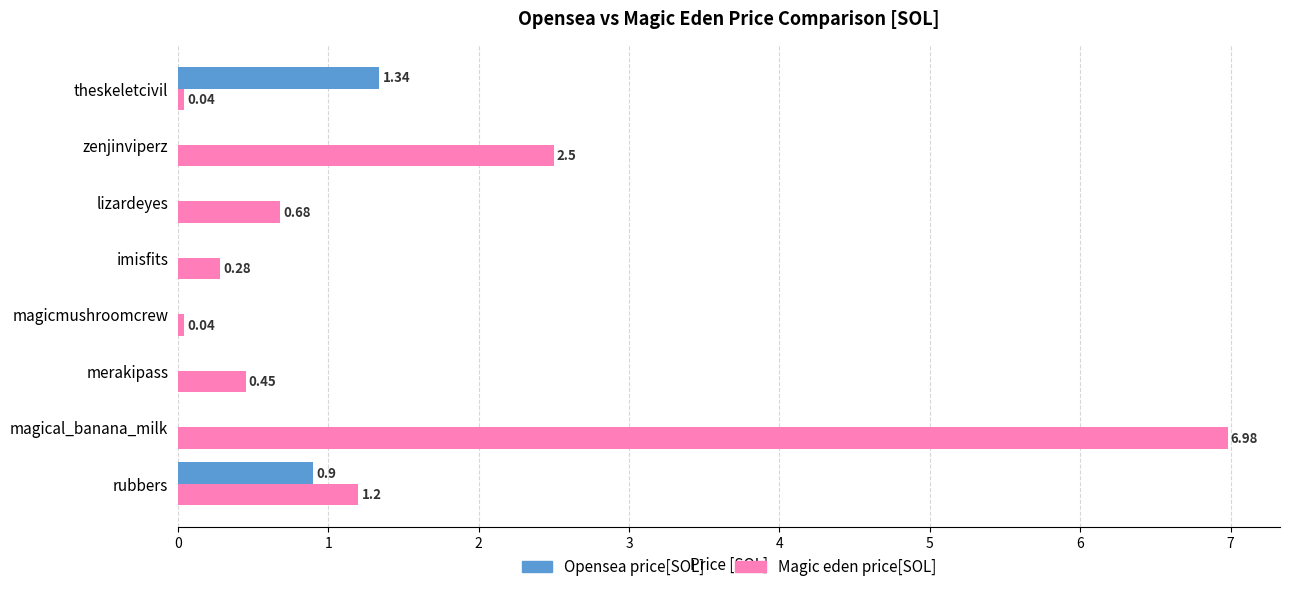

Which category has the highest value across all series?

magical_banana_milk